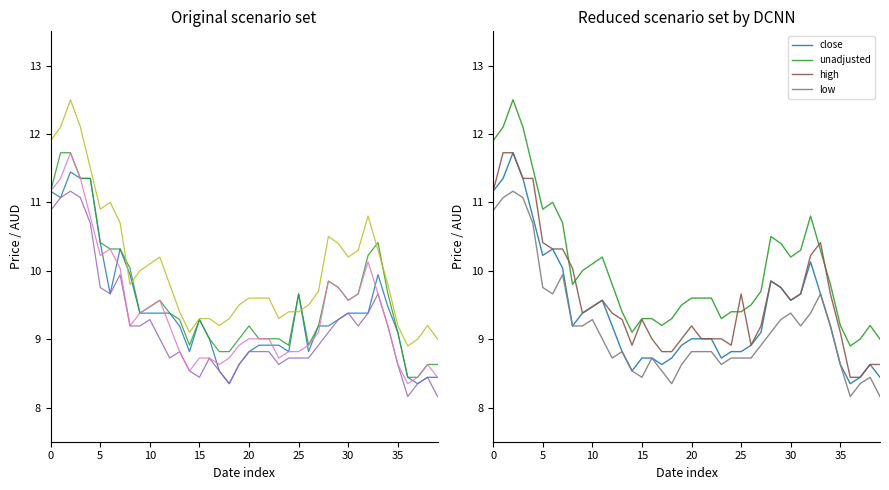

The high series shows 9.8 at 28. True or false?

True